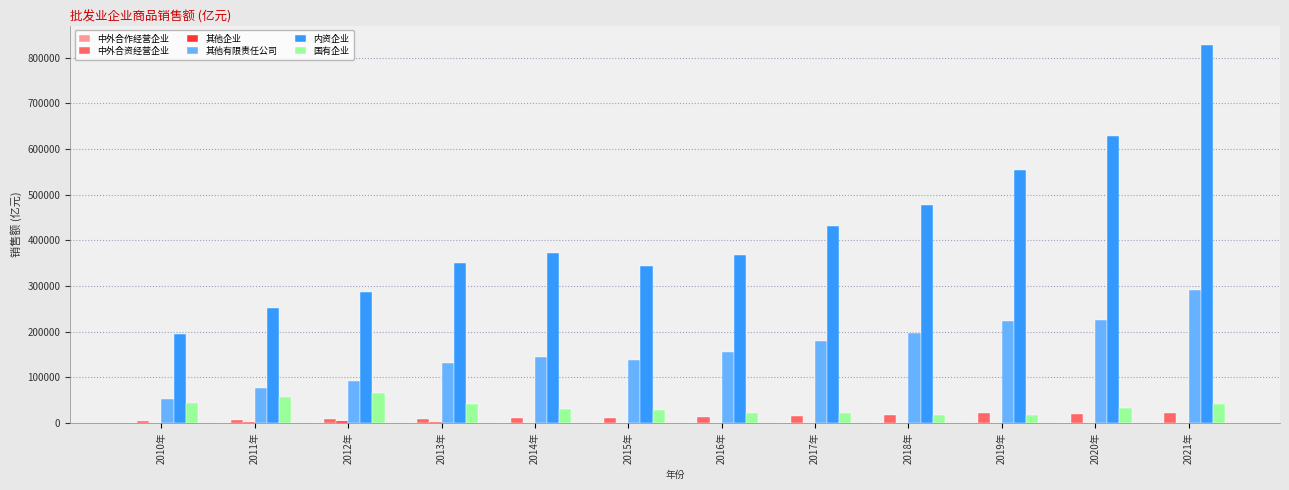

Between 2011年 and 2014年, which series saw the biggest shift?

内资企业